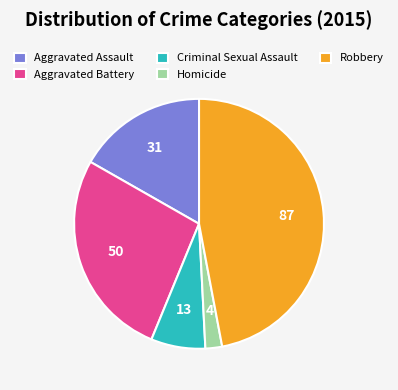

How many segments does this pie chart have?

5